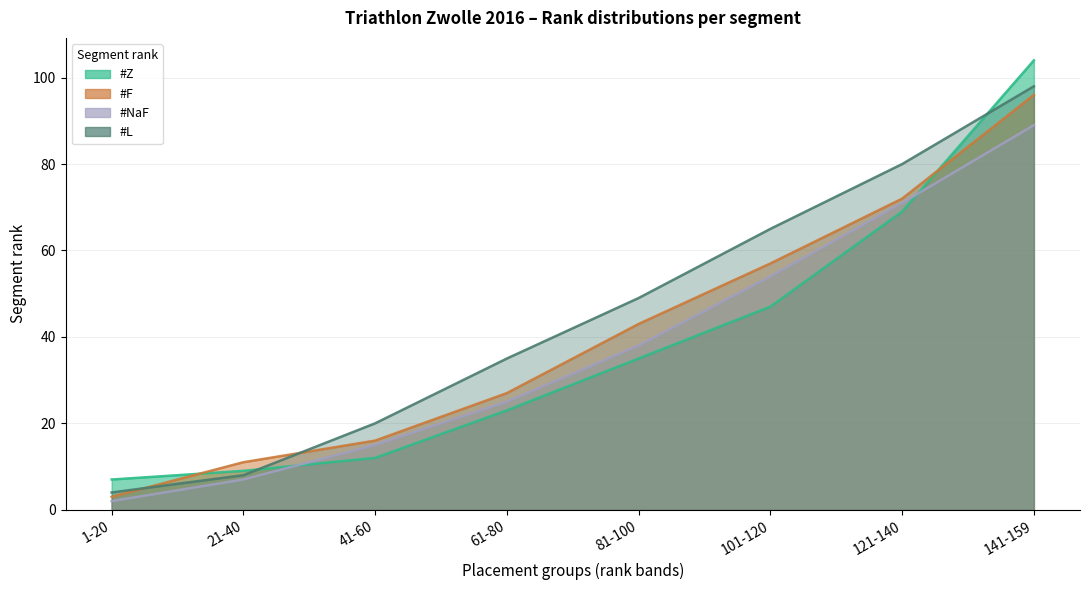

What is the difference between the #L values at 41-60 and 141-159?

78